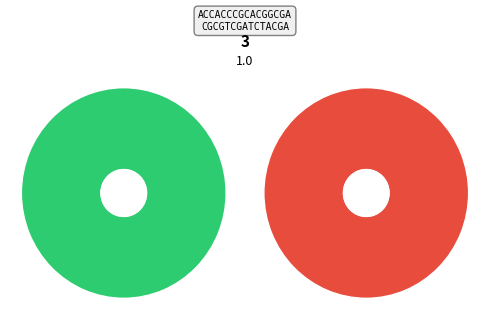

The 11 slice represents 1% of the pie. True or false?

False